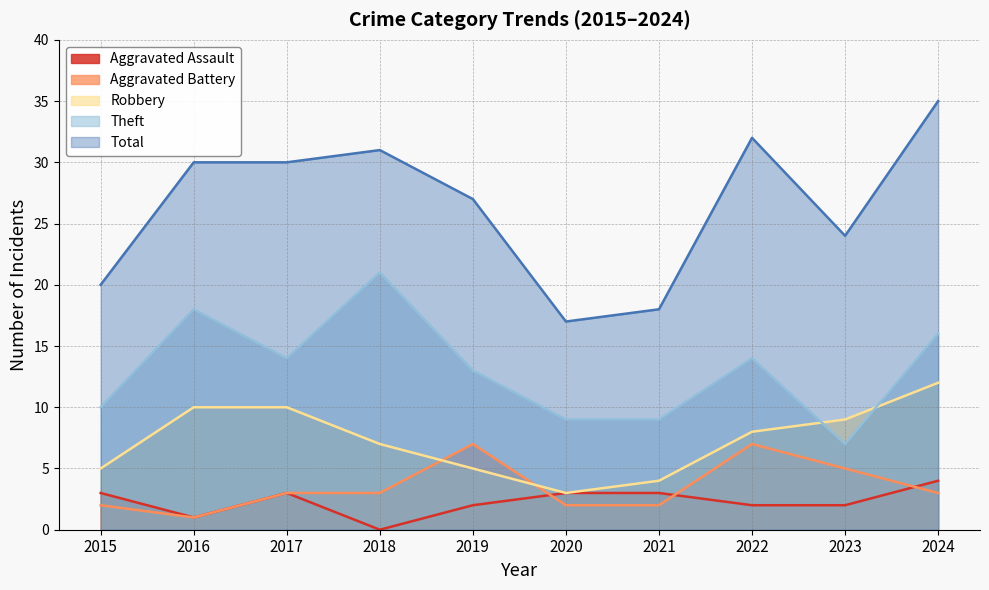

How many interior local valleys does the Aggravated Battery series have?

1